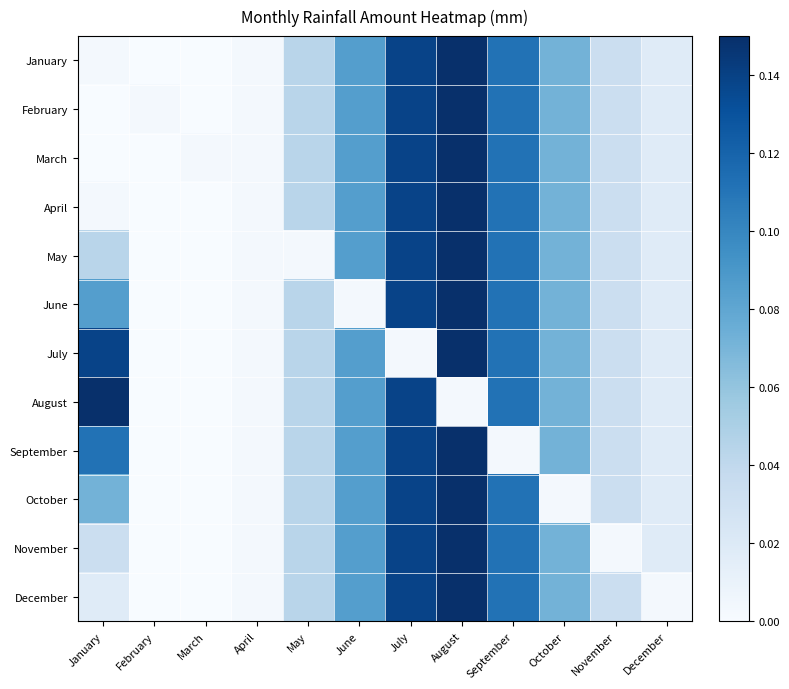

At which category does the chart reach its minimum across all series?

March